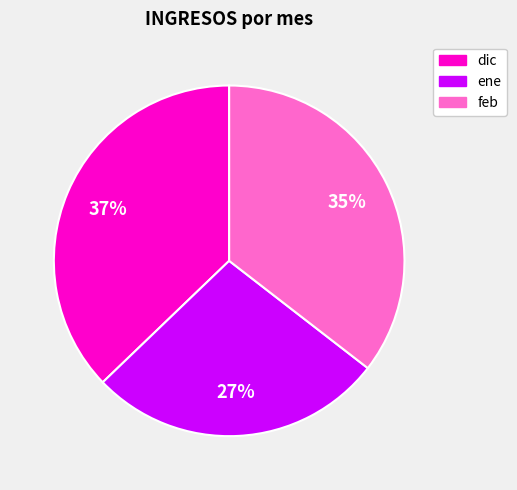

How many segments does this pie chart have?

3